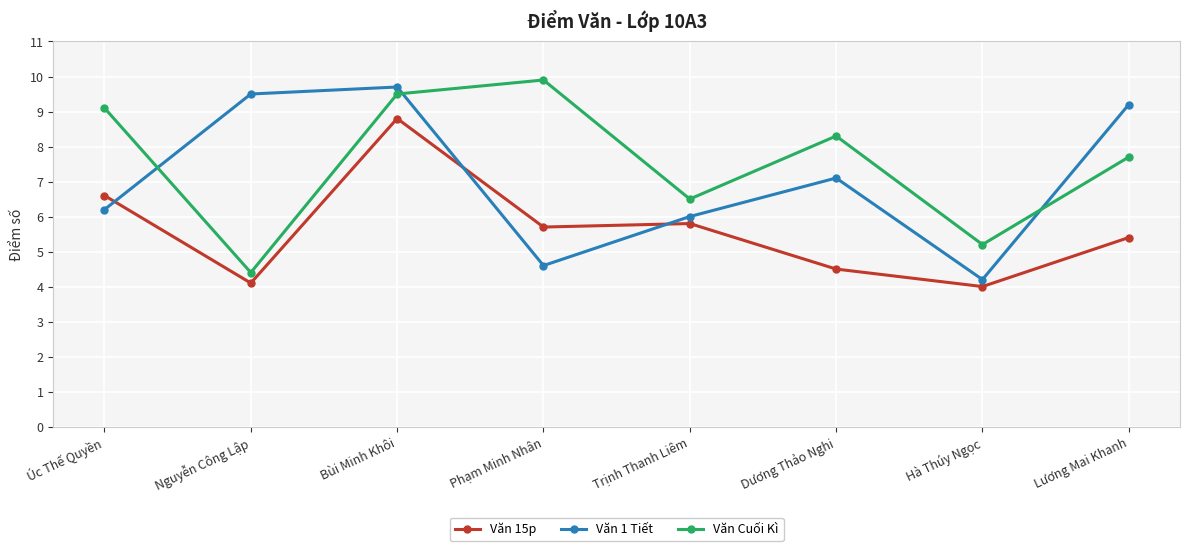

At which category does the chart reach its peak across all series?

Phạm Minh Nhân